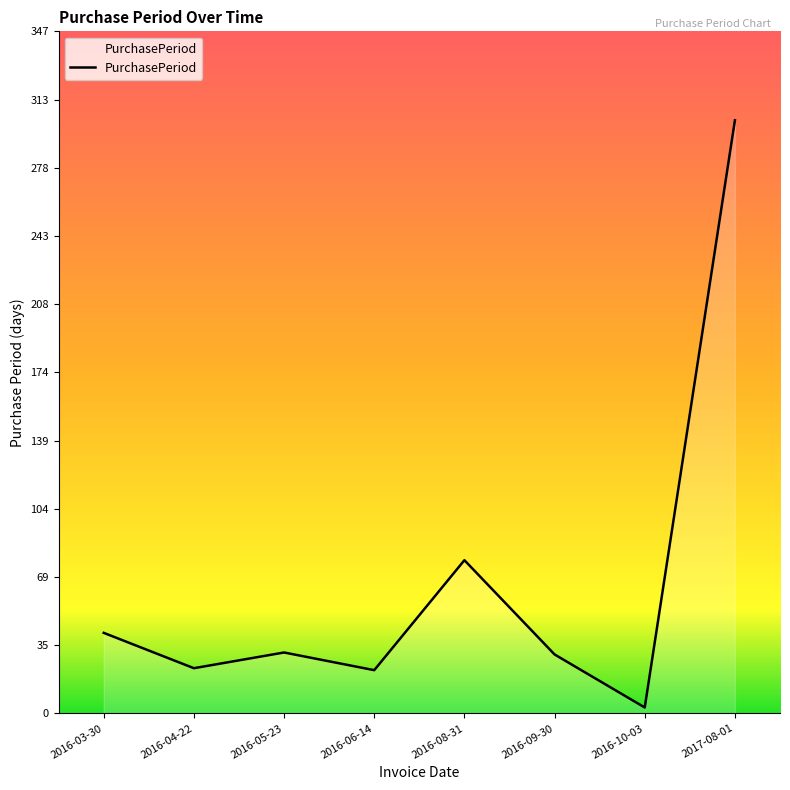

What is the greatest value displayed?

302